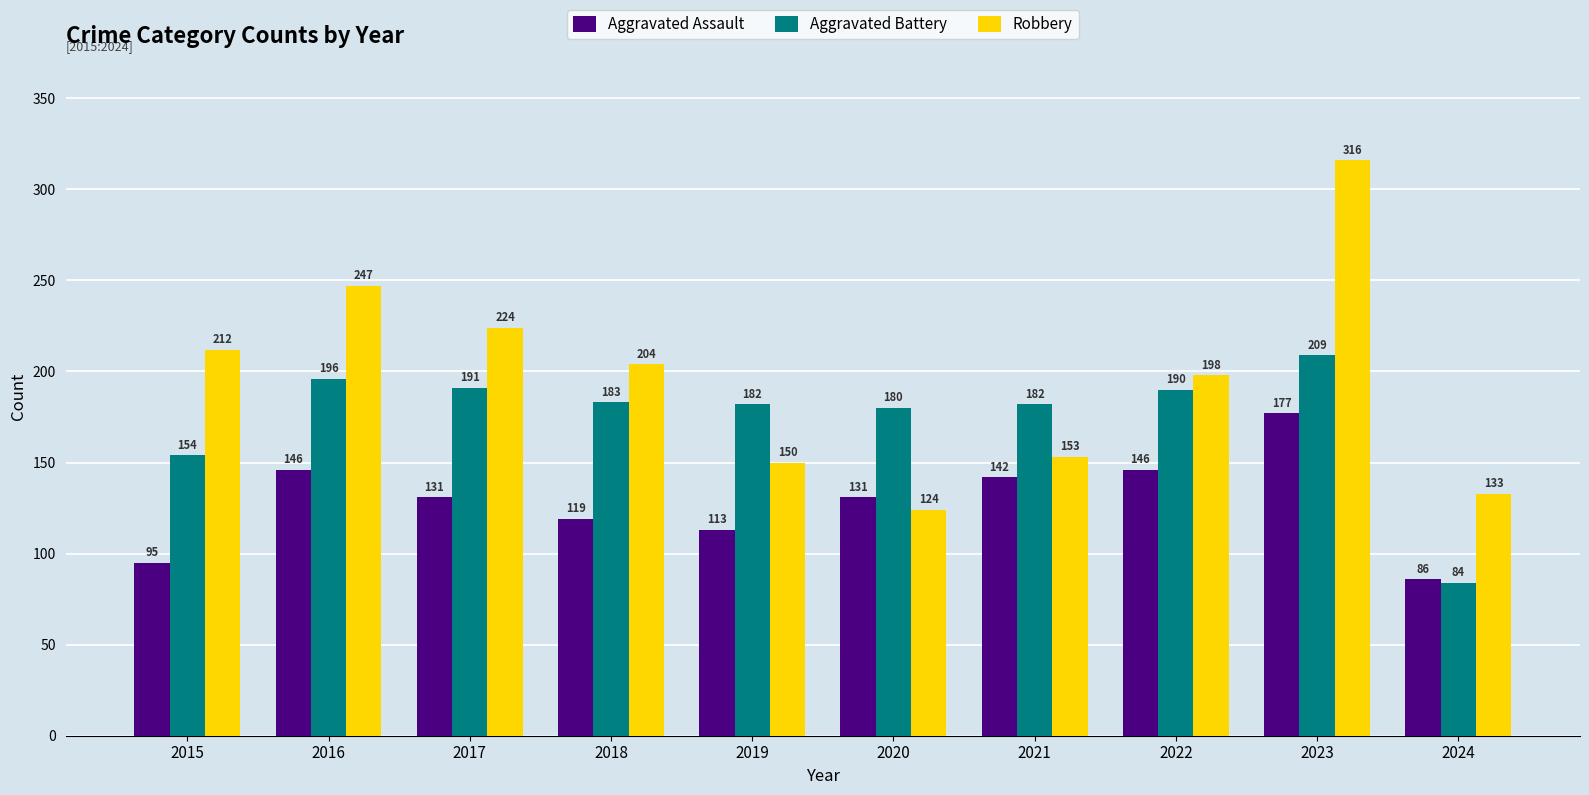

How many values in the Robbery series are below 204?

5